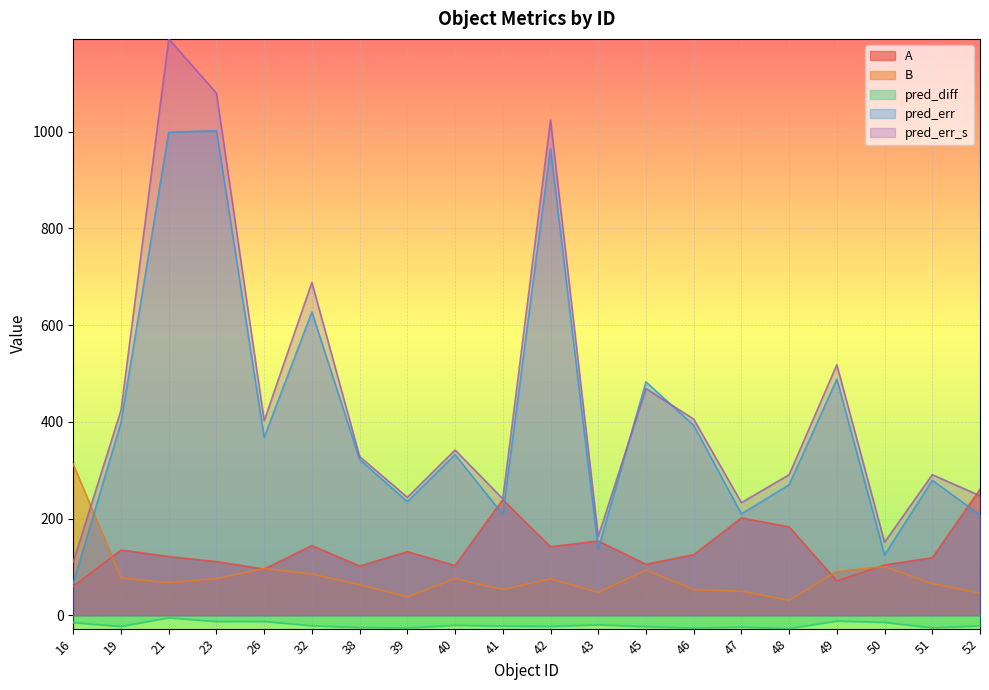

The A series shows 125.3 at 46. True or false?

True